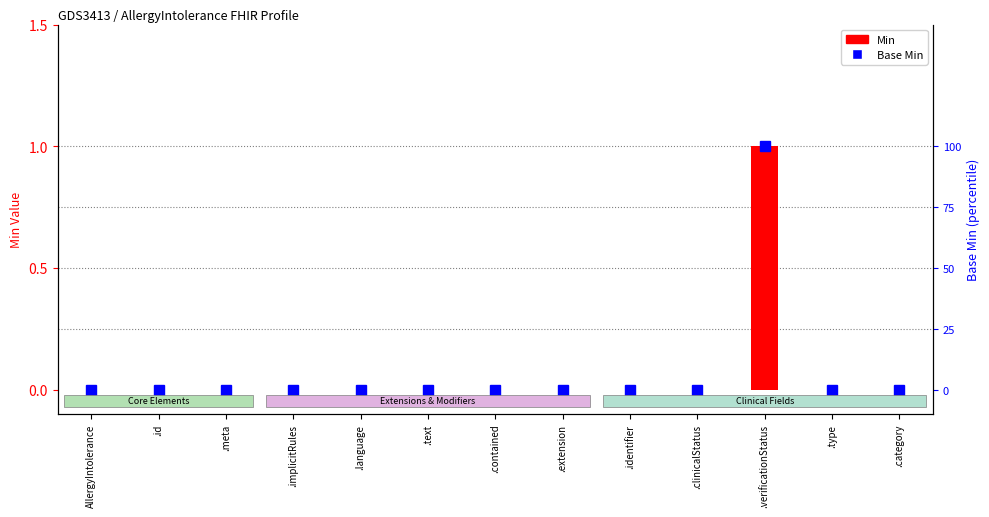

Reading right to left, list all the values displayed in this chart.

0	0	1	0	0	0	0	0	0	0	0	0	0